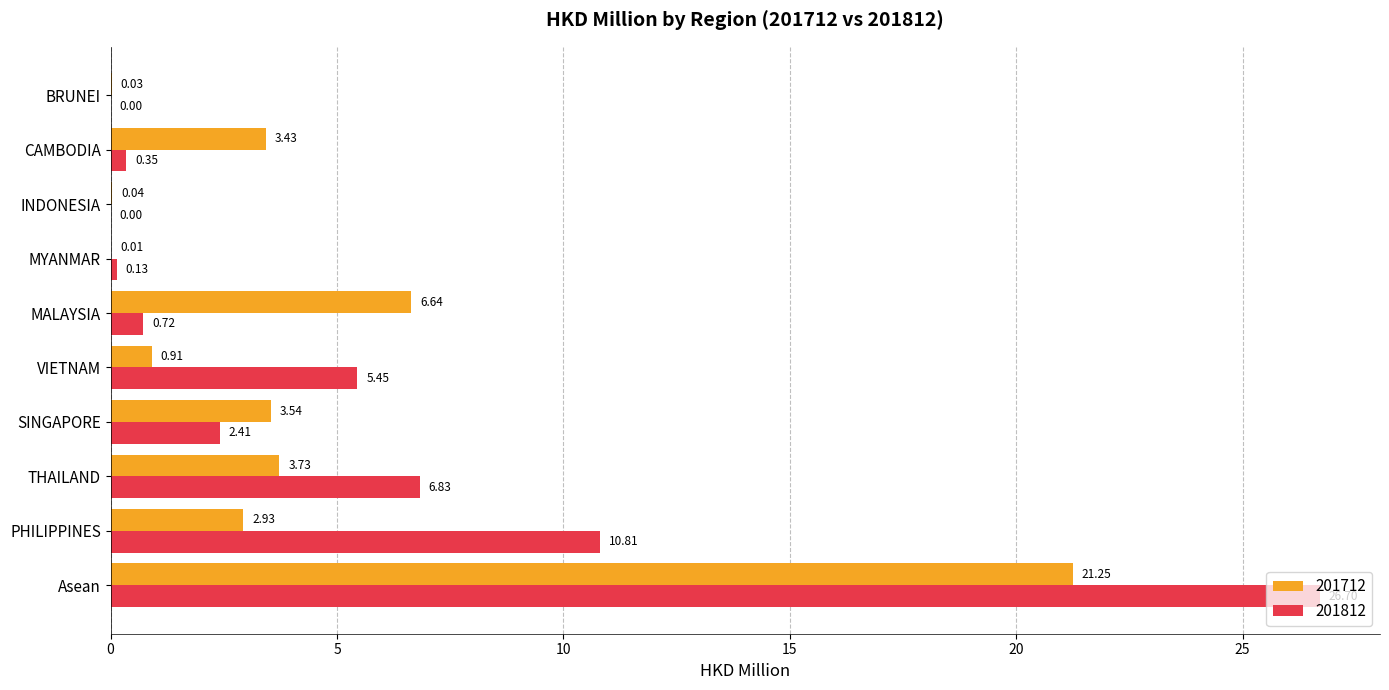

At which category is the sum across all series the highest?

Asean